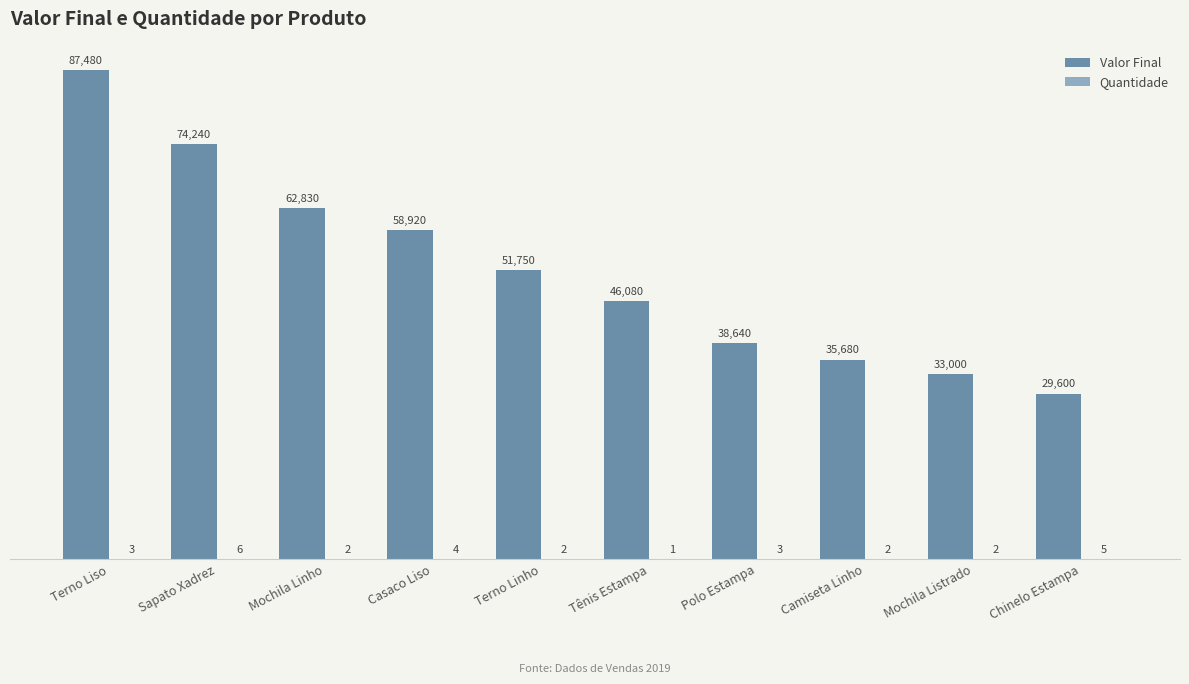

Between Terno Linho and Mochila Listrado, which series saw the biggest shift?

Valor Final